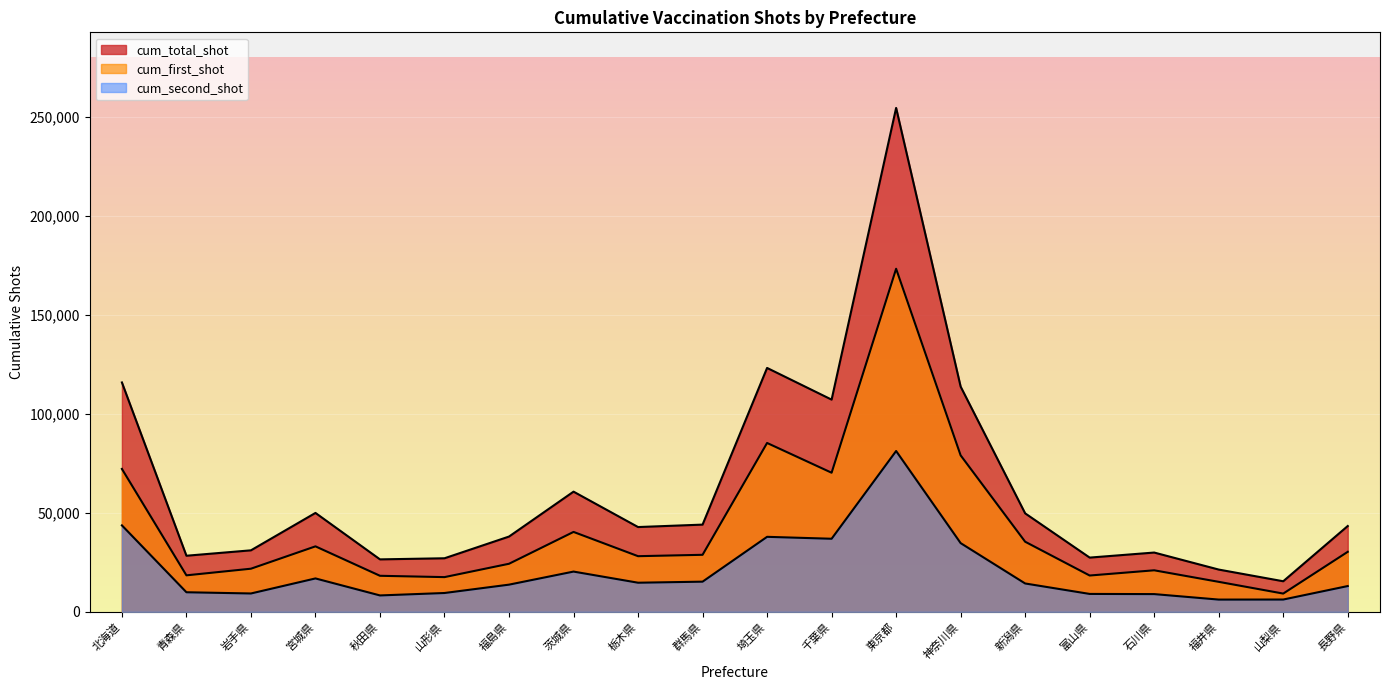

Between 東京都 and 石川県, which is larger?

東京都